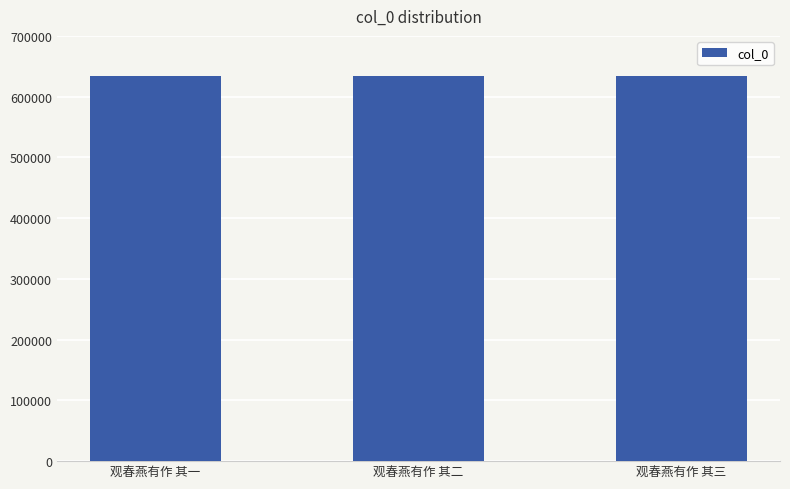

What value does the data have at 观春燕有作 其二?

634752